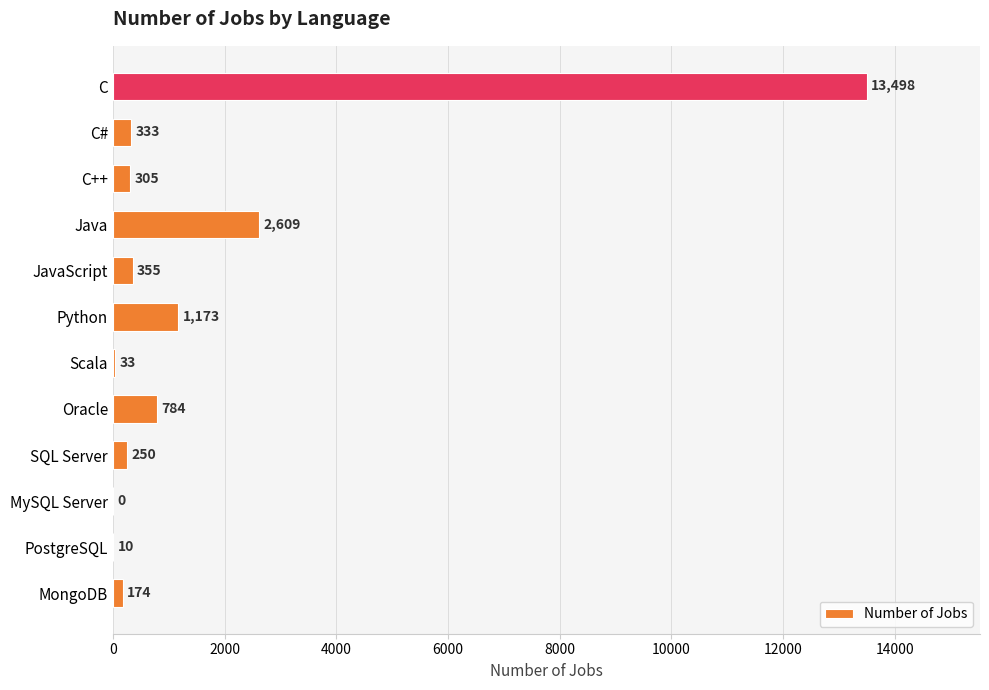

What is the sum of all values?

19524